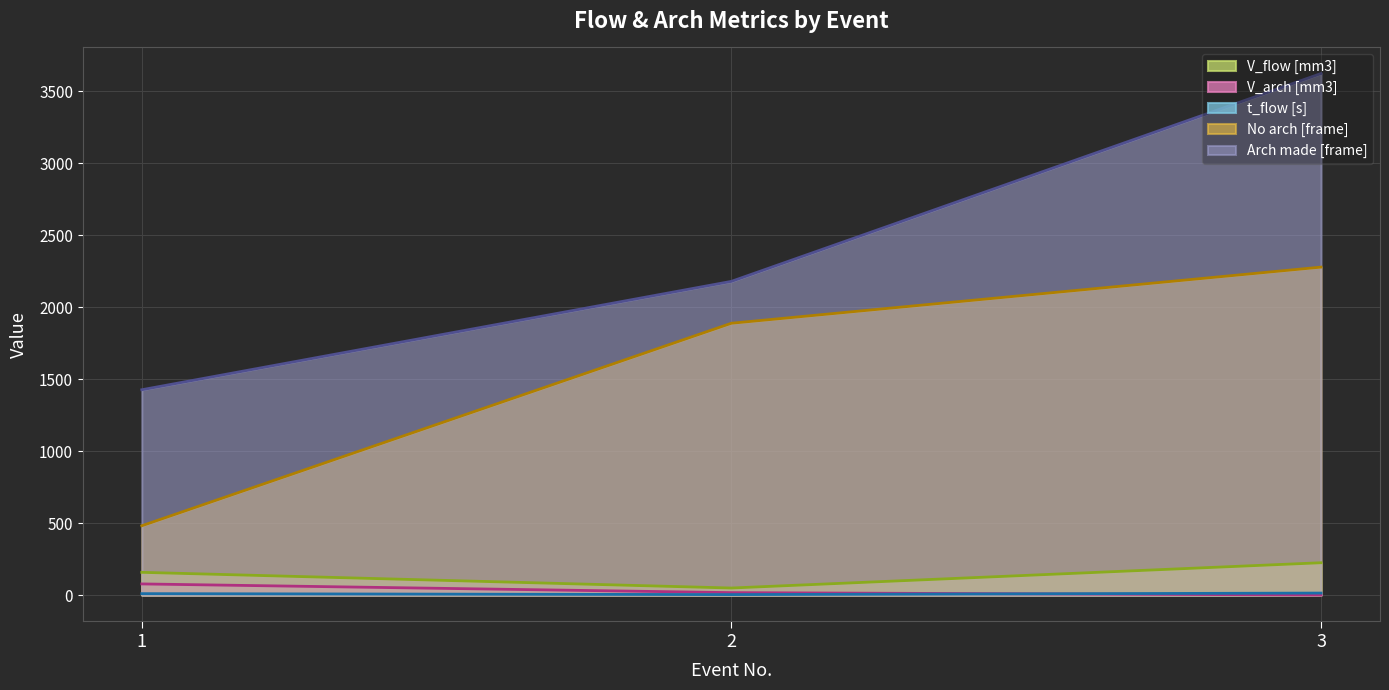

Is it true that t_flow [s] equals 9.4 at 1?

True